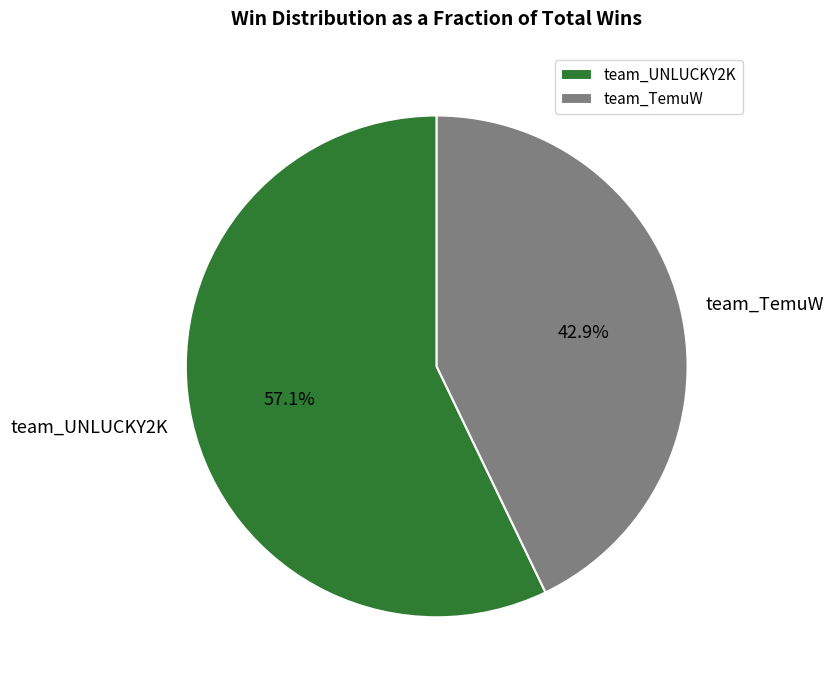

Which slice is the smallest?

team_TemuW